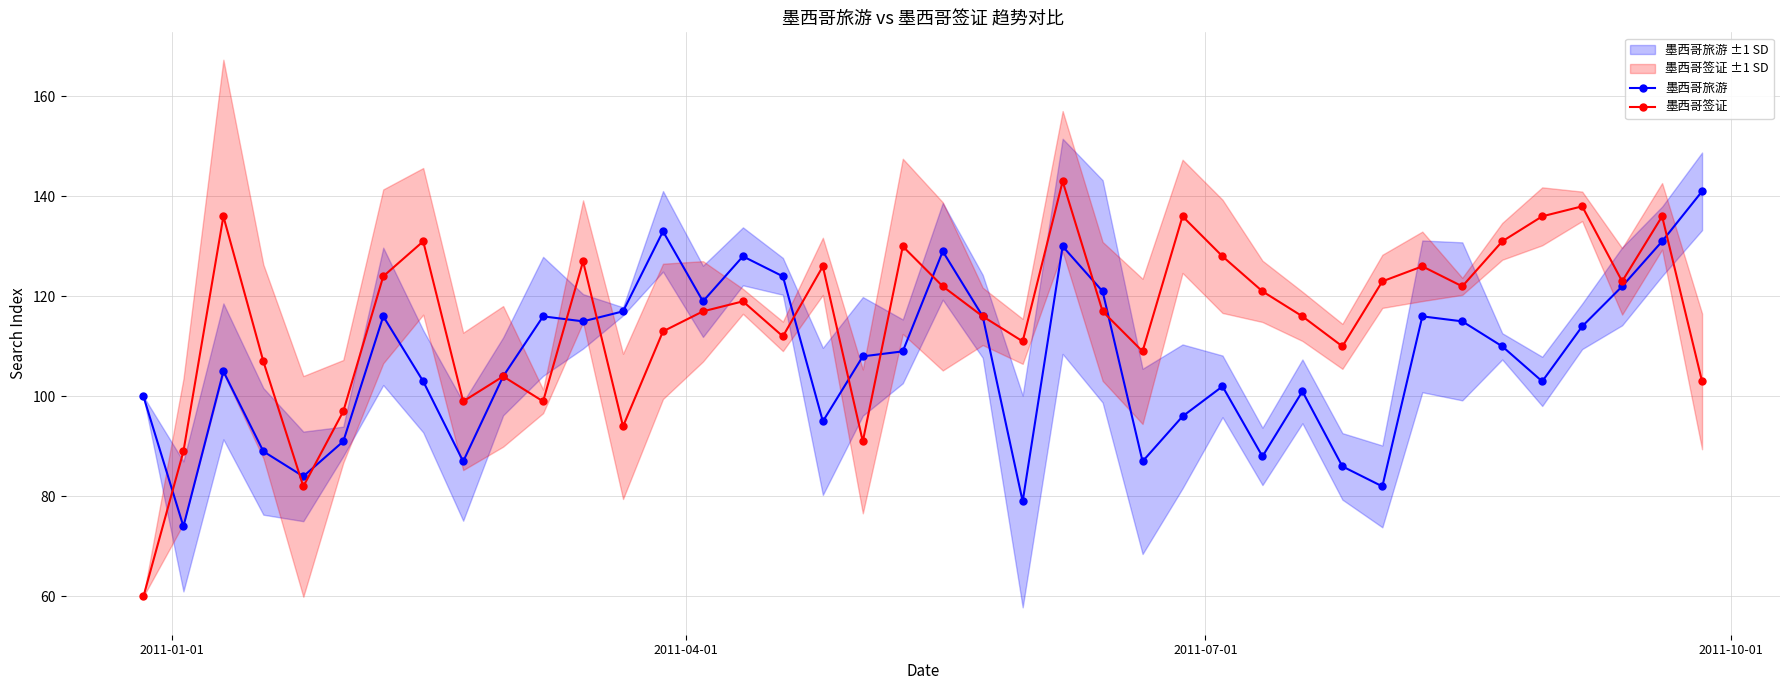

What is the value of the 墨西哥旅游 point at the 10th from the left?

104